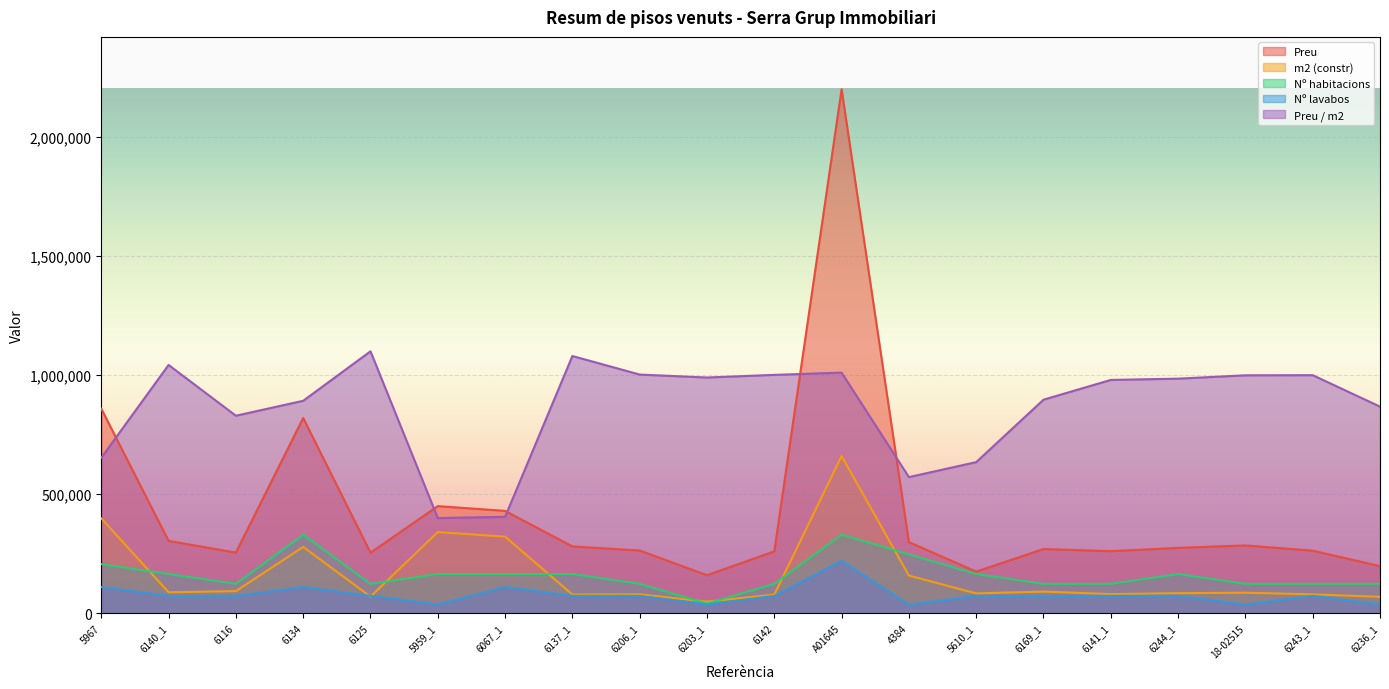

Is the value of Preu at 4384 greater than the value of Preu / m2 at 6236_1?

No